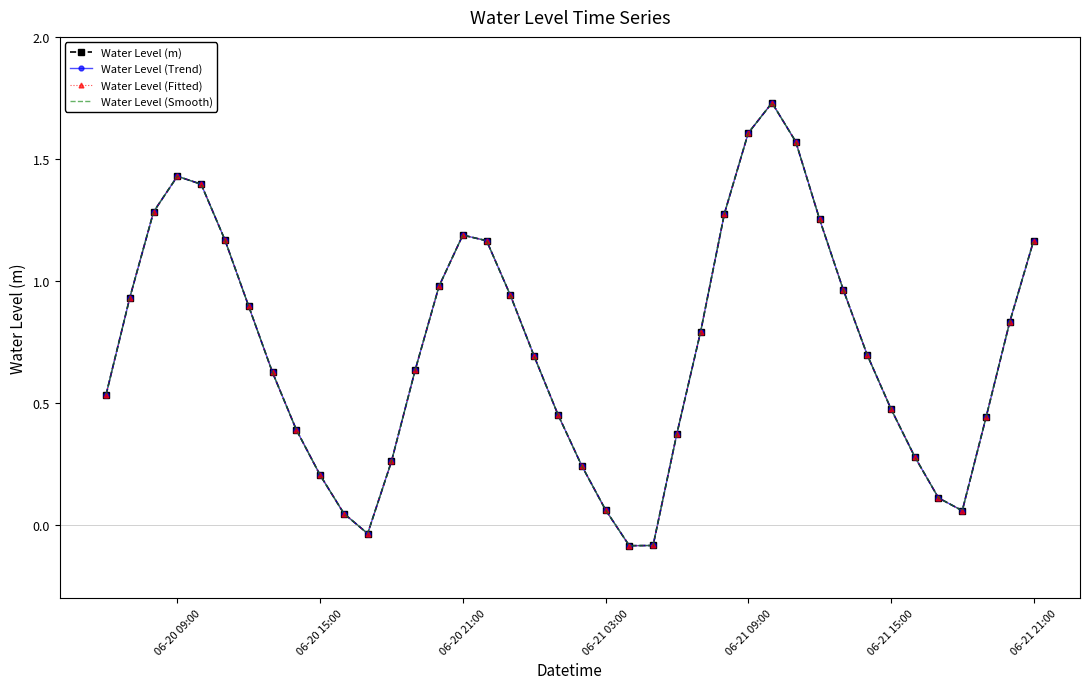

What is the smallest value displayed?

-0.1